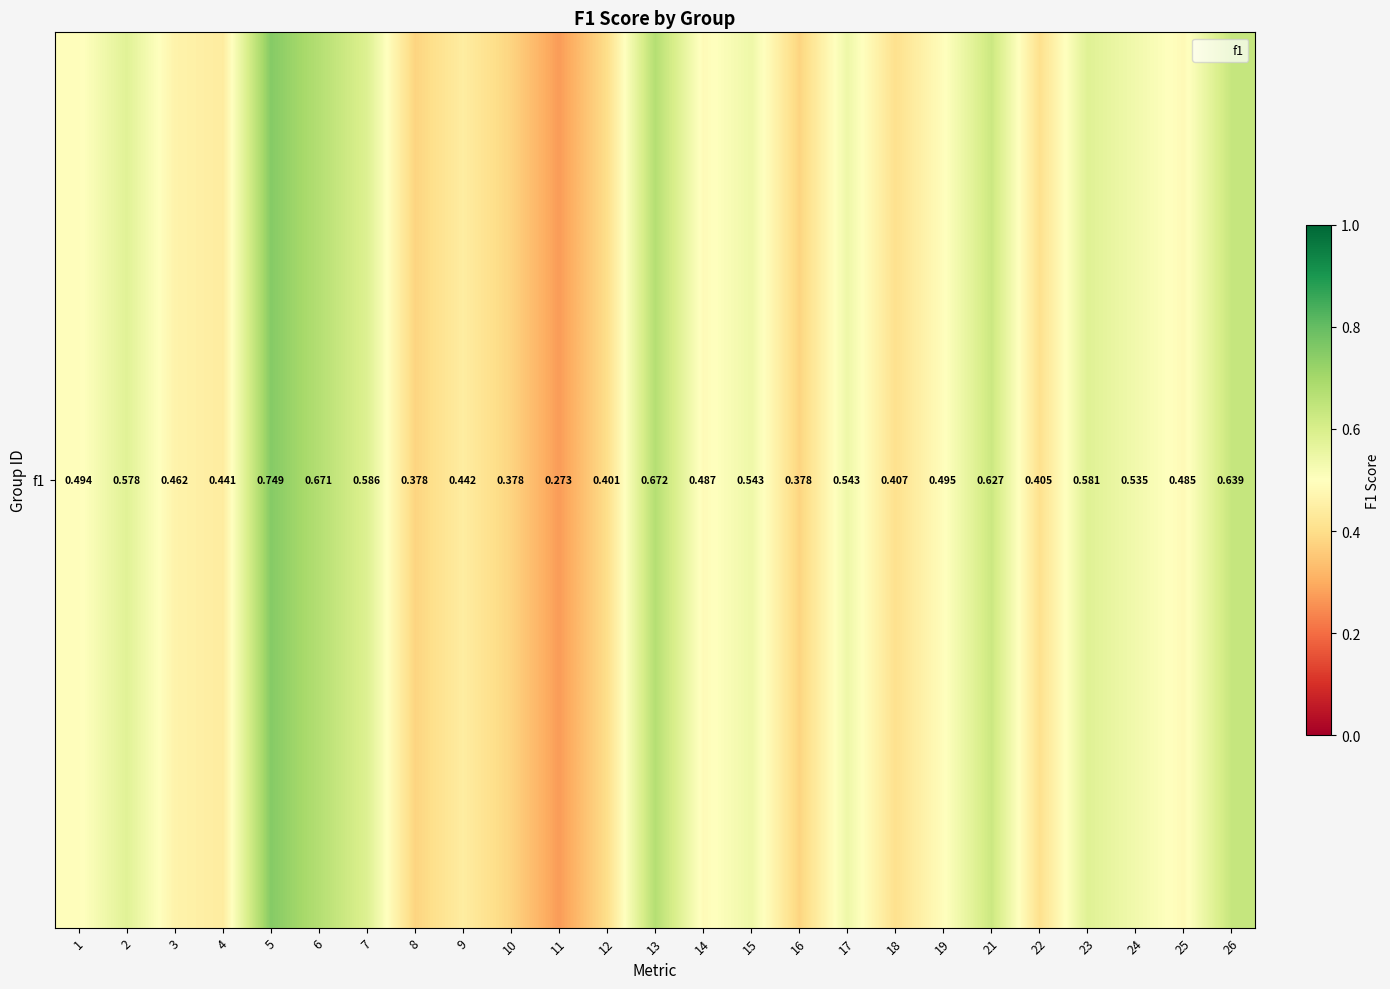

Reading left to right, list all the values displayed in this chart.

0.5	0.6	0.5	0.4	0.7	0.7	0.6	0.4	0.4	0.4	0.3	0.4	0.7	0.5	0.5	0.4	0.5	0.4	0.5	0.6	0.4	0.6	0.5	0.5	0.6